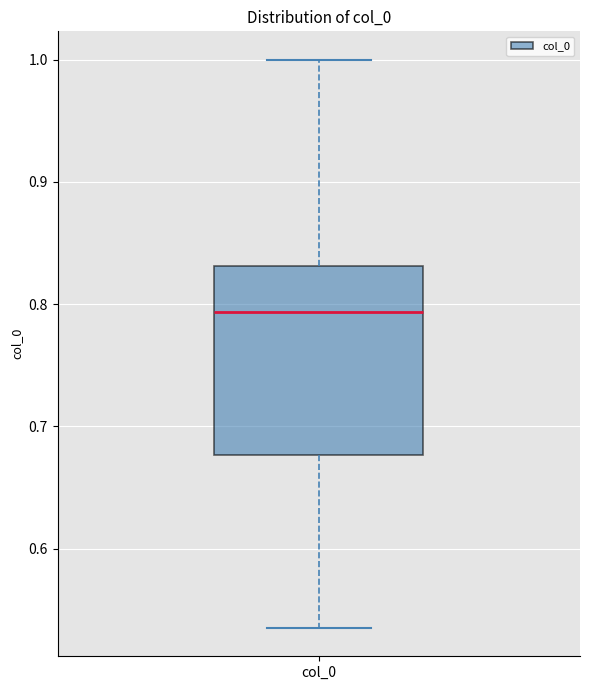

Read this box plot against the y-axis: the position of the median line, the range covered by the box, and the ends of both whiskers. The values are not printed on the chart, so give them approximately, as read against the axis.

median 0.79, box 0.68 to 0.83, whiskers 0.54 to 1.00